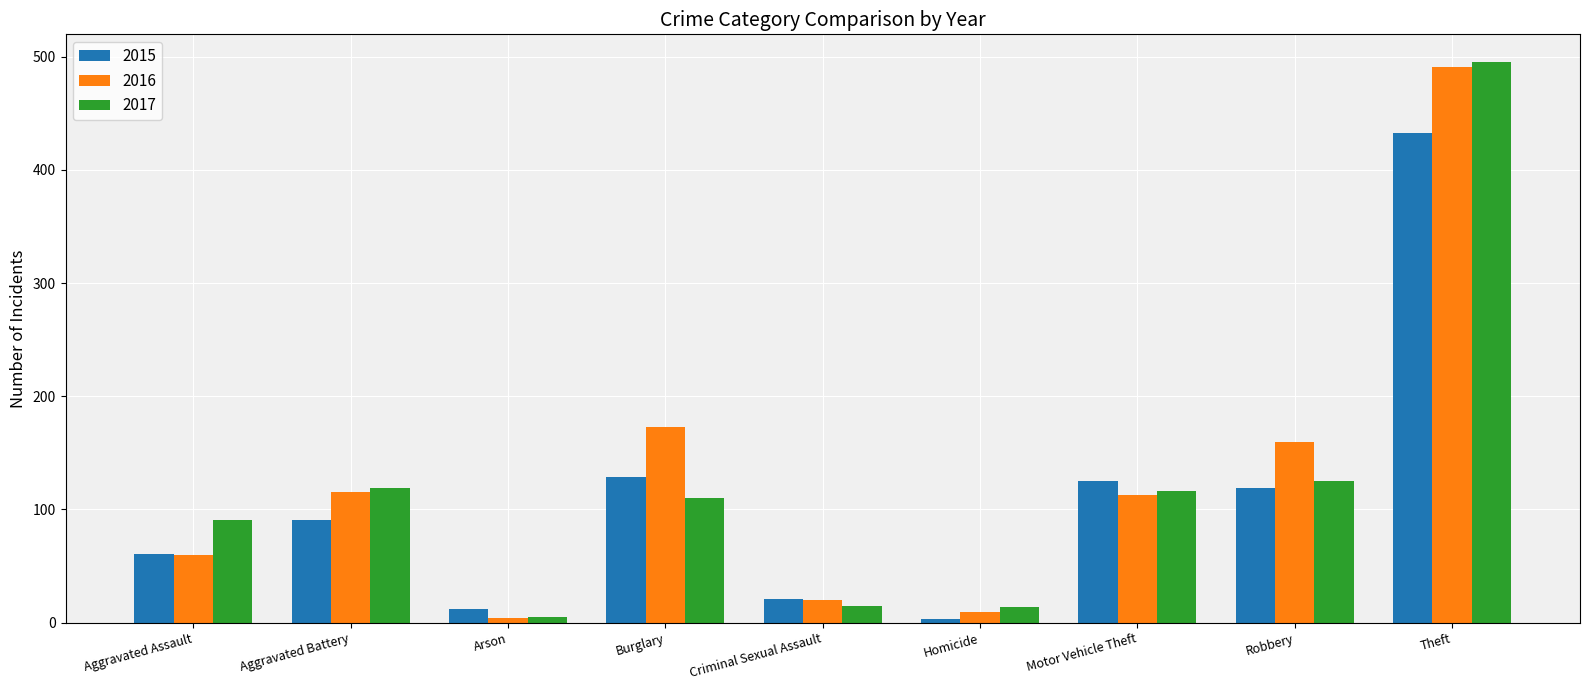

Which category has the highest value in the 2016 series?

Theft